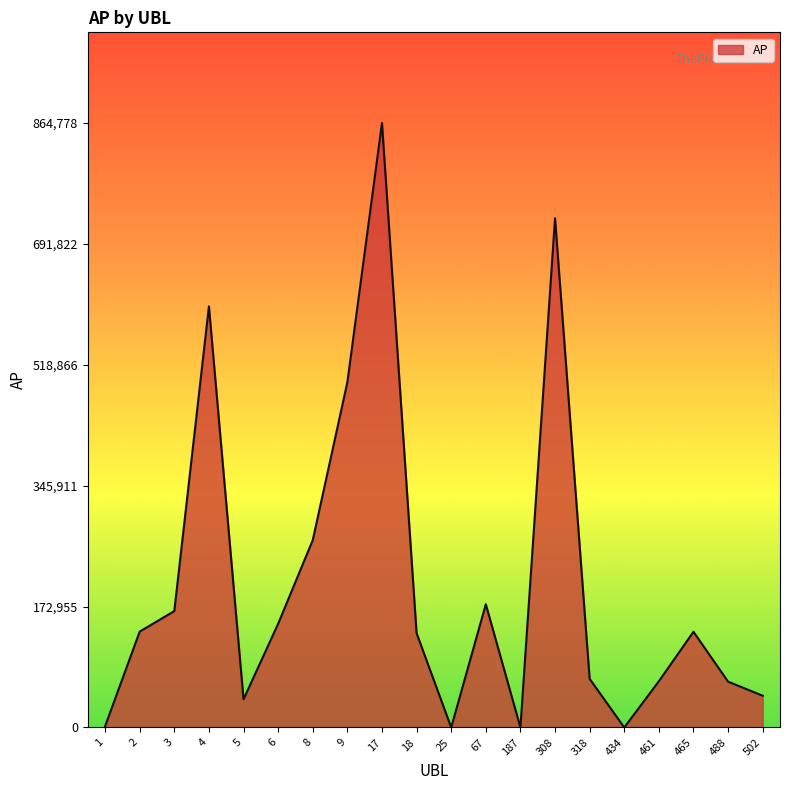

True or false: the data has more than 2 interior local peaks.

True